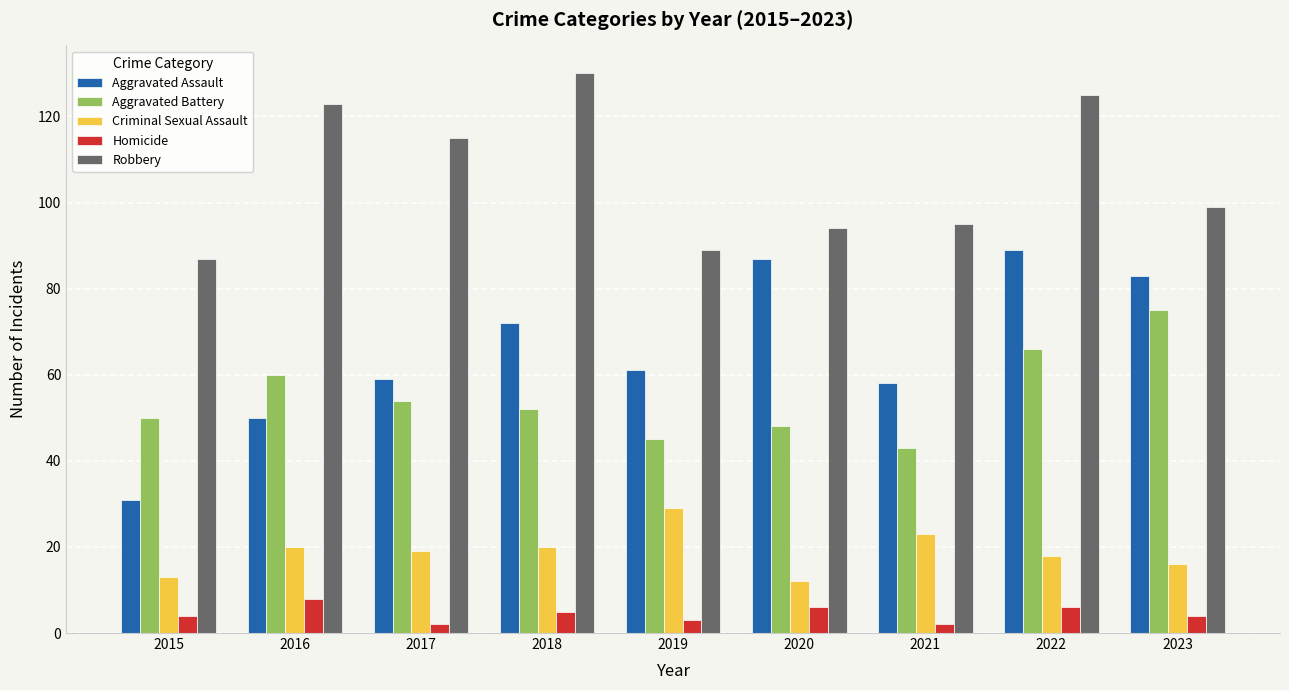

What is the difference between the Aggravated Assault values at 2018 and 2020?

15